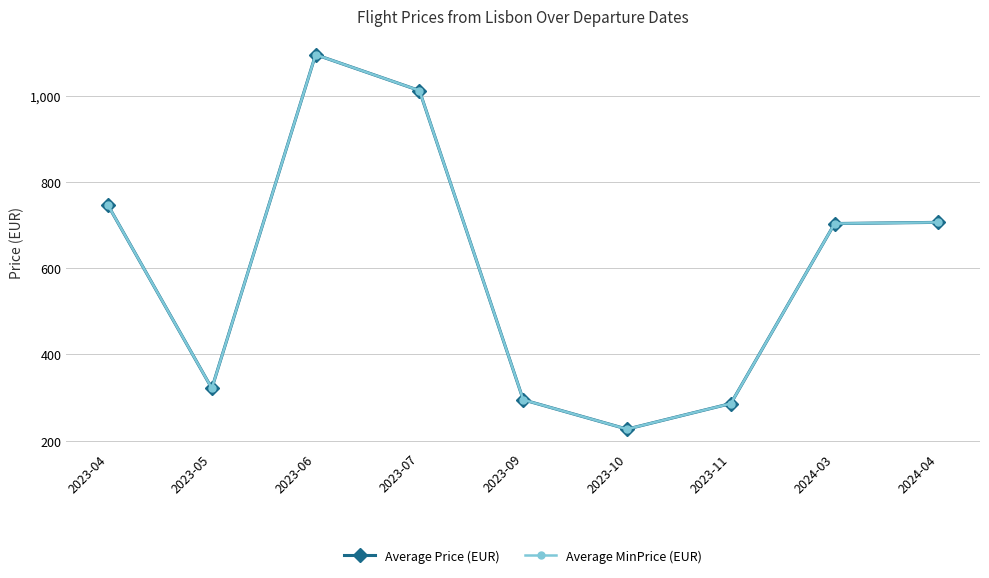

Does the chart have visible grid lines?

Yes